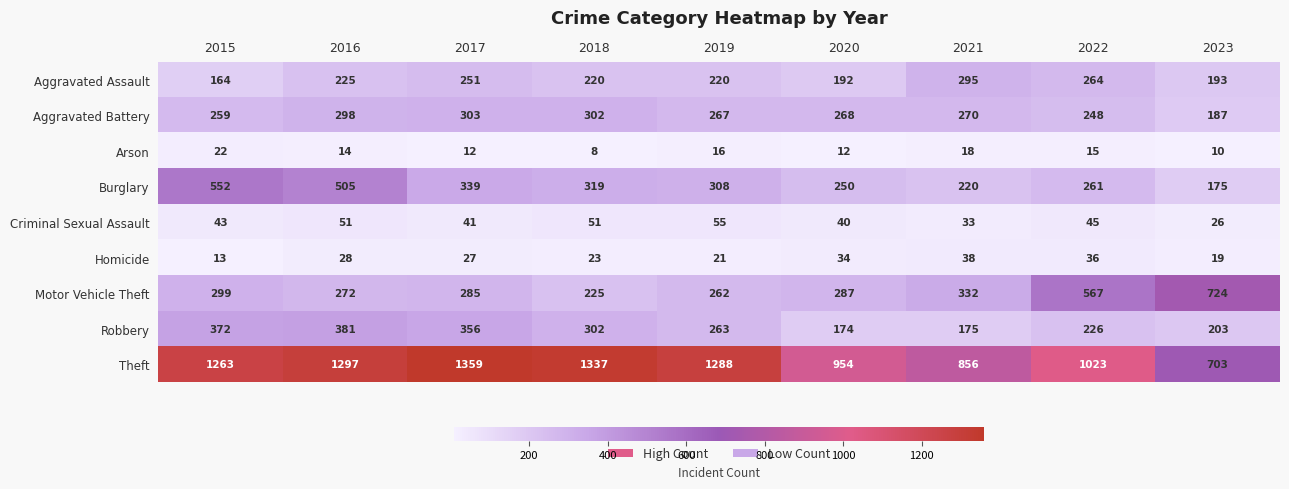

Count the number of categories in the chart.

9